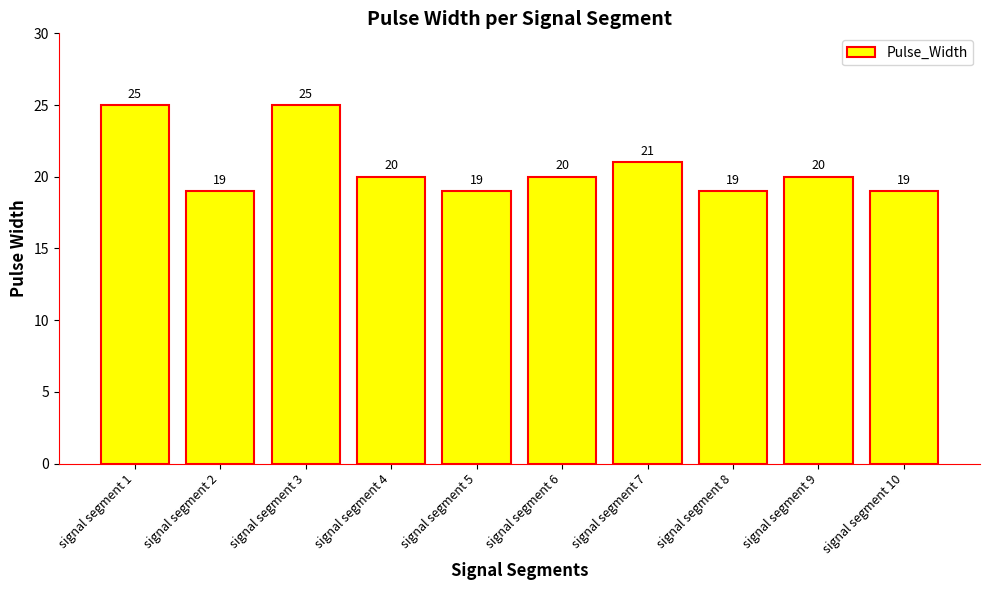

Count the values in the range 19 to 21.

8